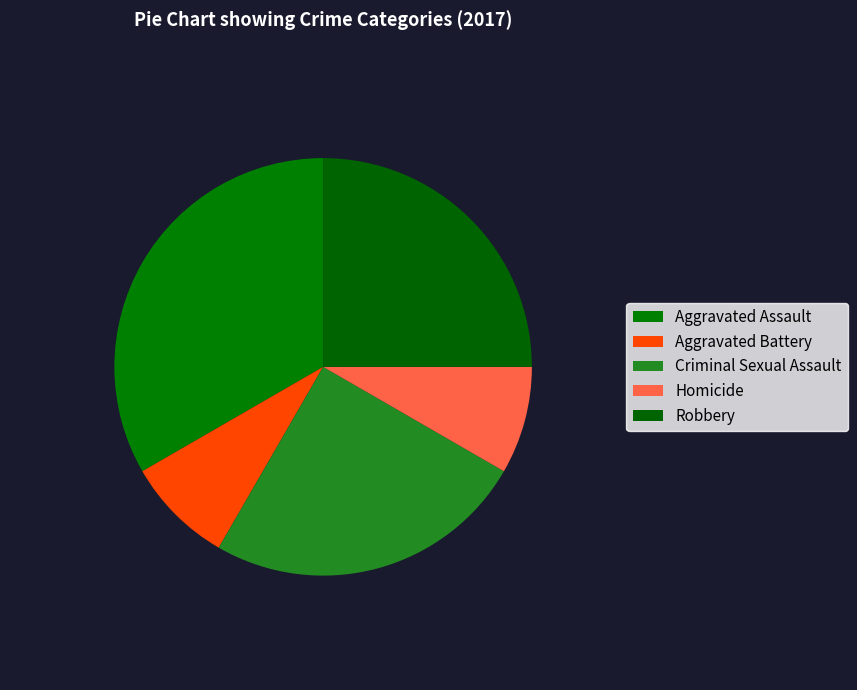

Does Aggravated Assault account for over 50% of the chart?

No